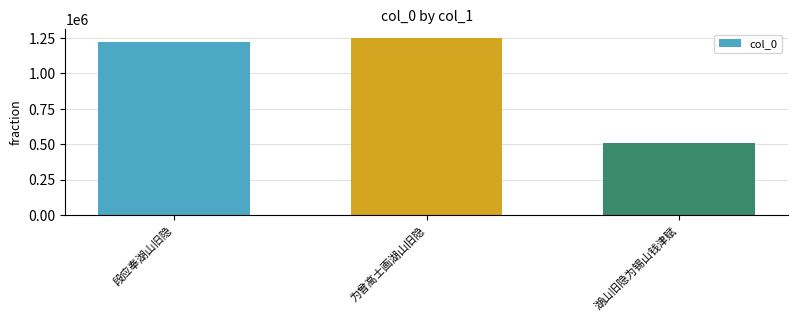

Are the bars horizontal?

No